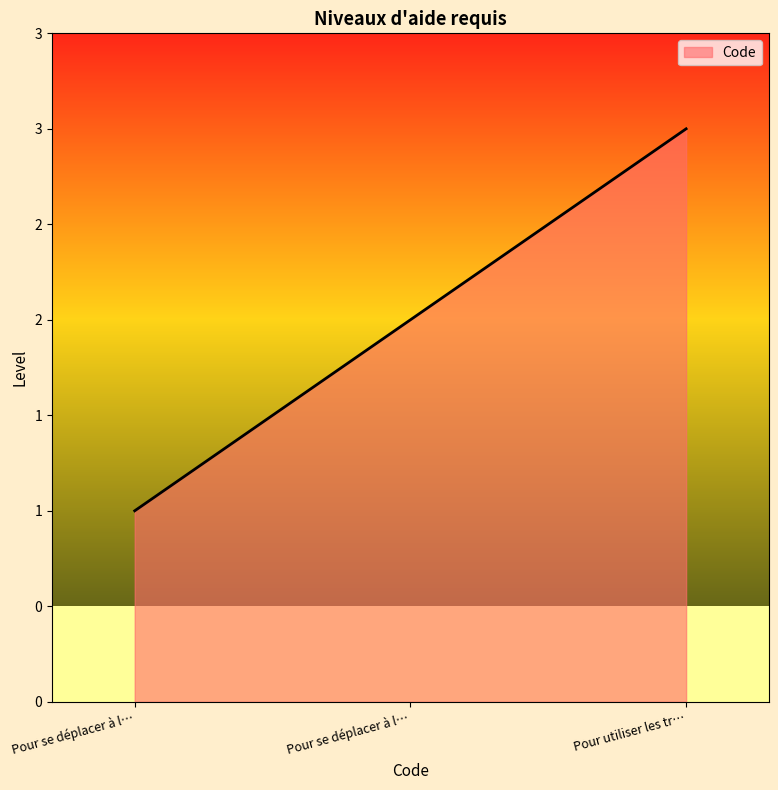

List the labels in order of value, smallest first.

Pour se déplacer à l…, Pour se déplacer à l…, Pour utiliser les tr…